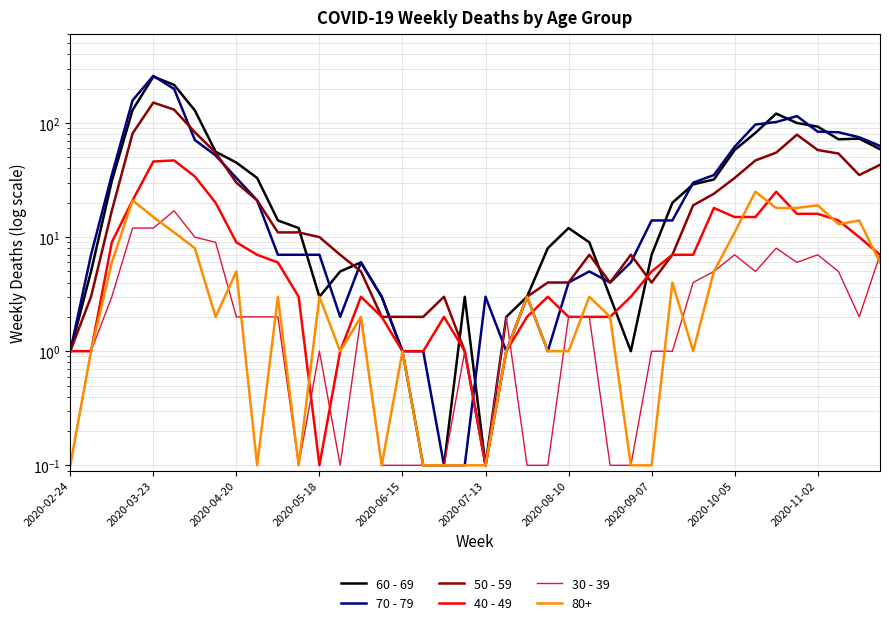

Is it true that 50 - 59 equals 0.1 at 2020-07-13?

True